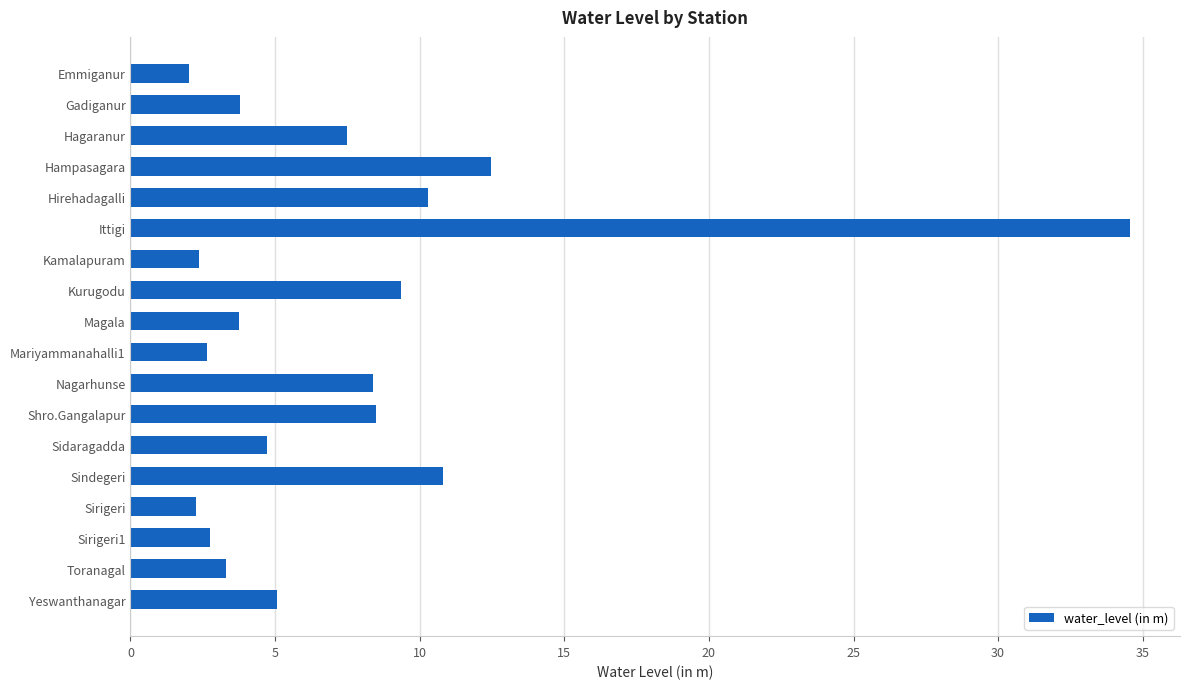

What is the average value?

7.5